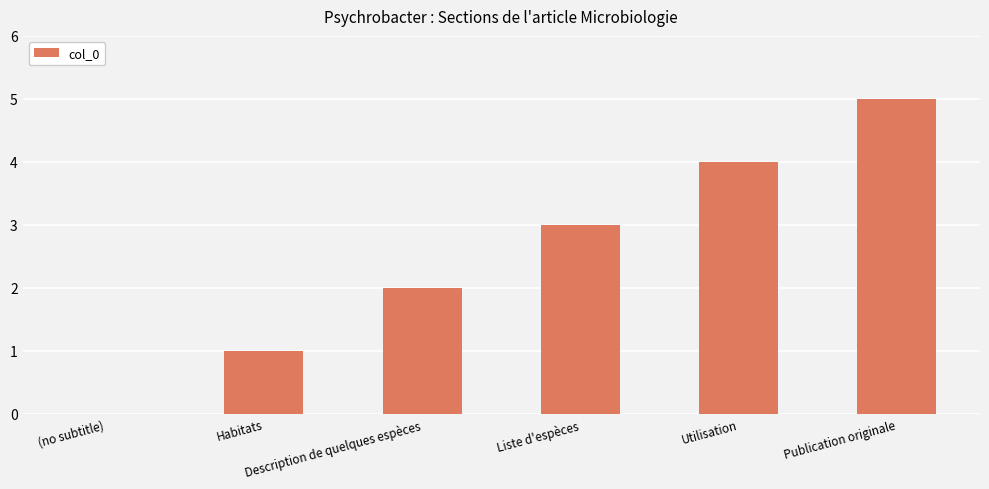

What is the sum of all values?

15